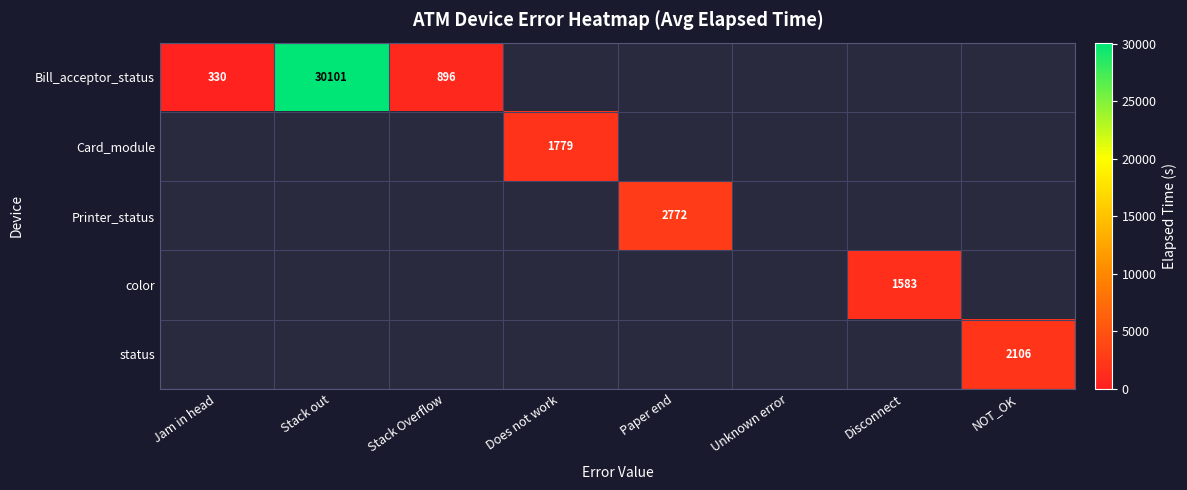

Is it true that Bill_acceptor_status equals 356 at Stack Overflow?

False